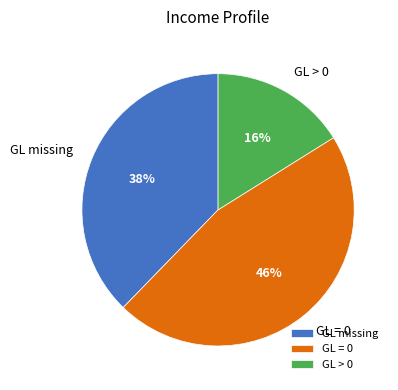

Does GL = 0 represent more than half of the total?

No